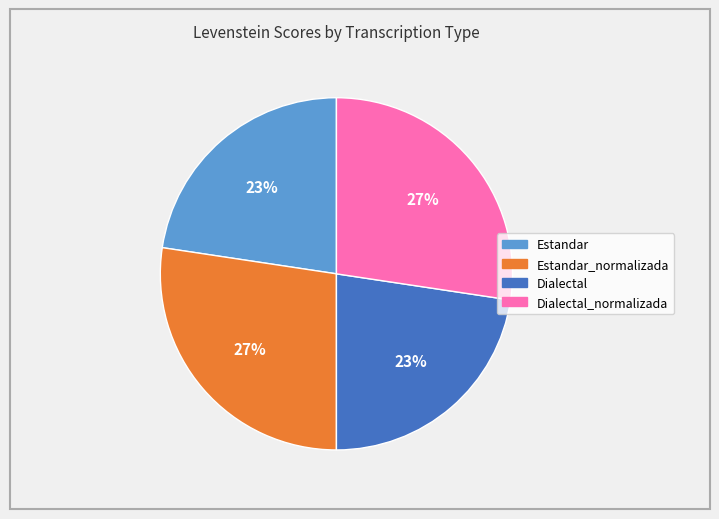

Is there a majority slice in this chart?

No